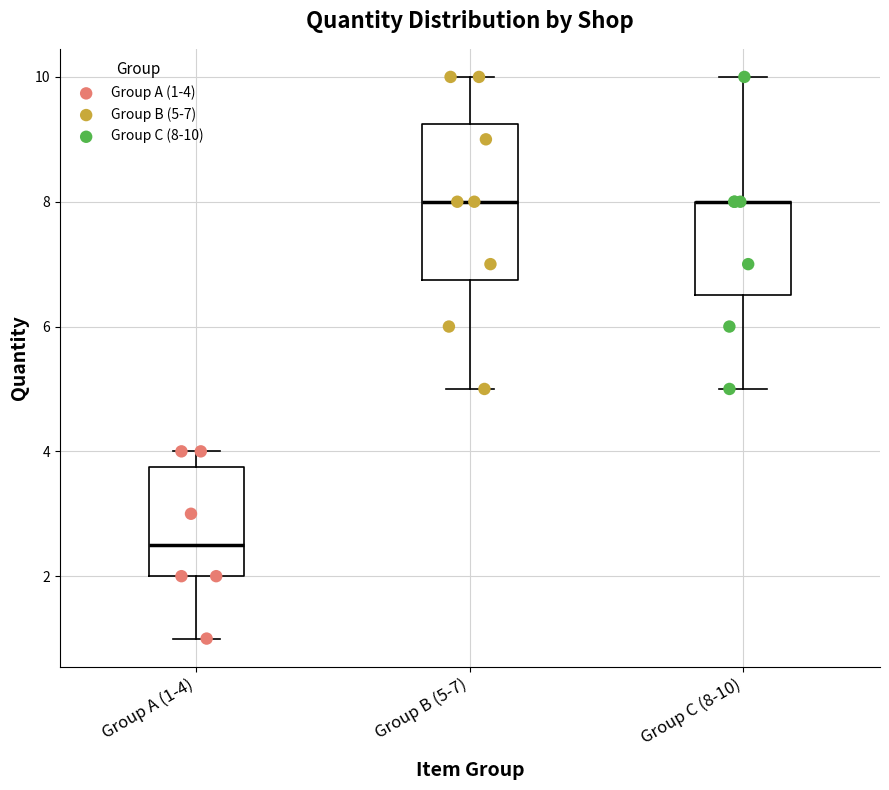

Where is the upper edge of the box for Group A (1-4) on the y-axis? The values are not printed on the chart, so give them approximately, as read against the axis.

3.8